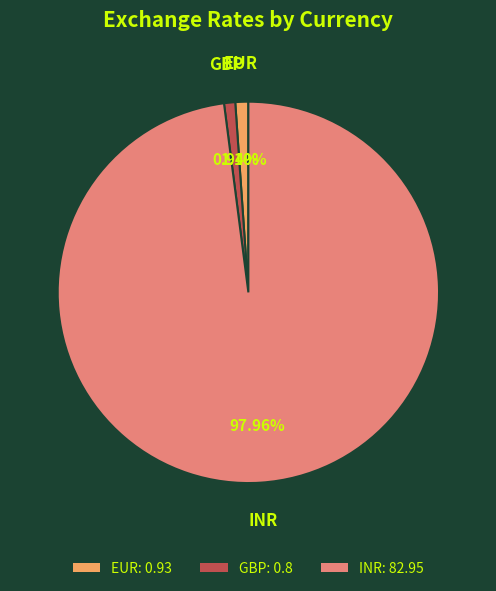

How many slices are in this pie chart?

3